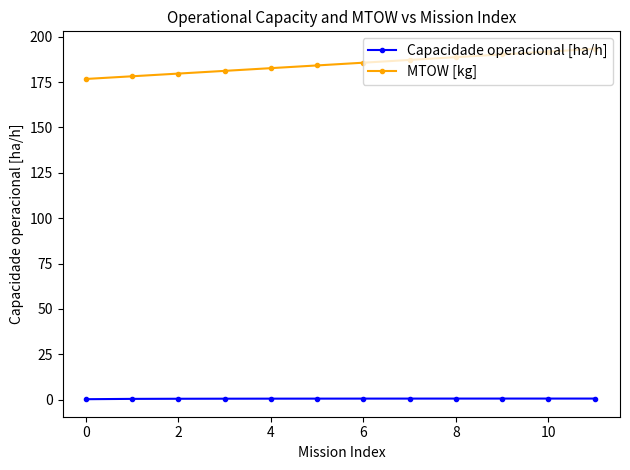

What is the highest value of the MTOW [kg] series?

193.3